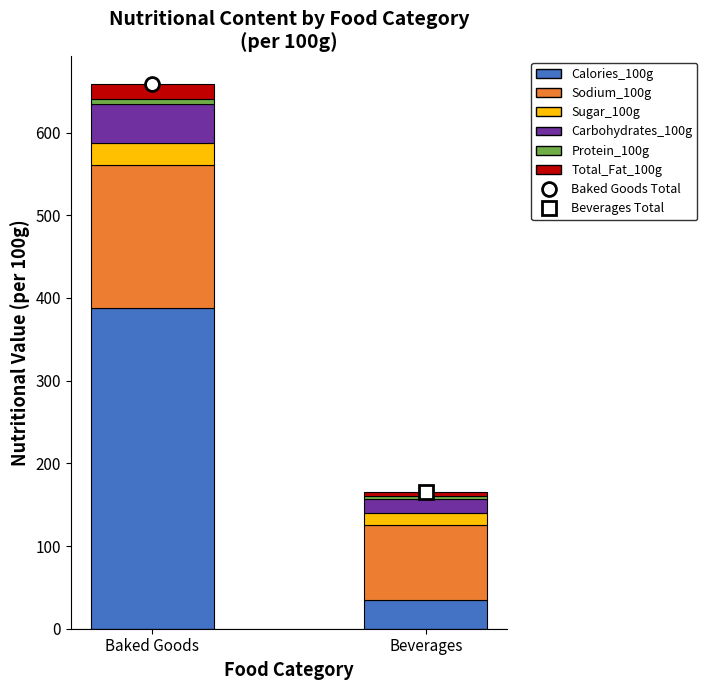

What is the sum of the Sugar_100g values at 0 and 1?

40